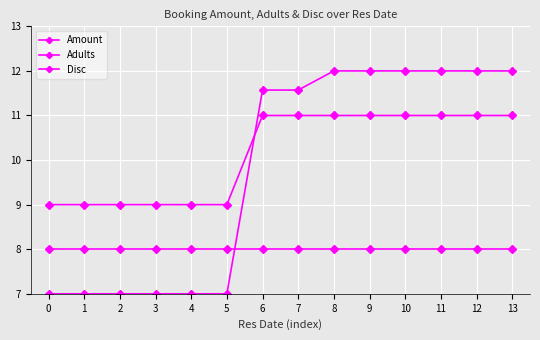

What is the difference between the maximum and minimum values in the Amount series?

5.0